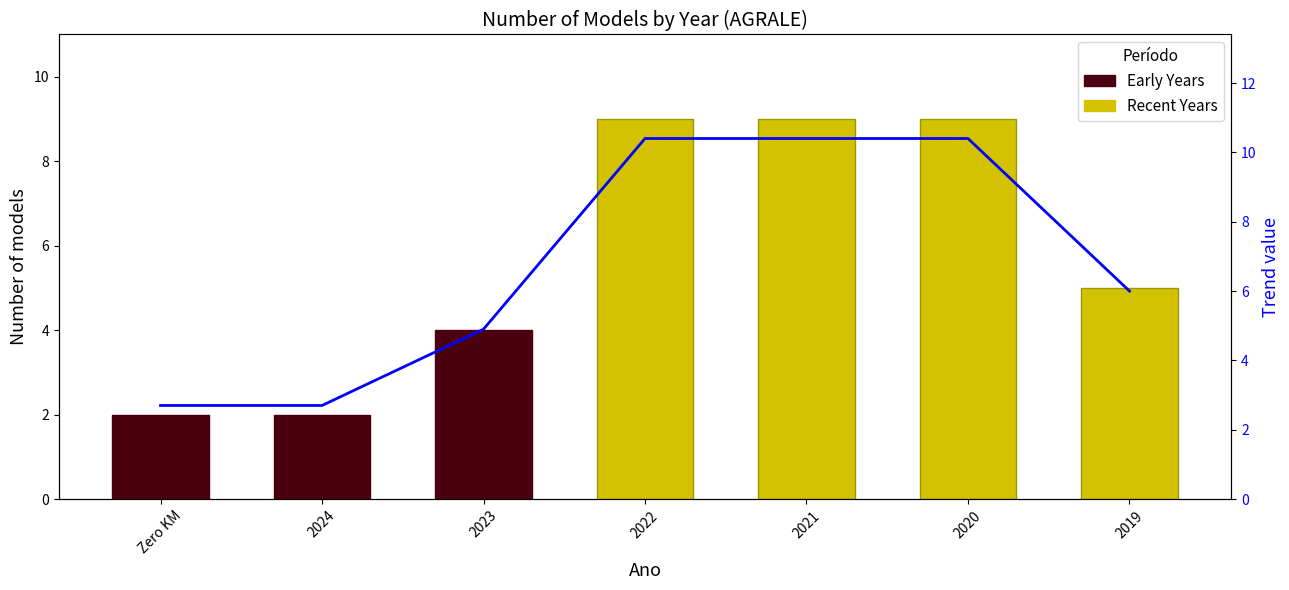

What is the sum of all values?

47.5